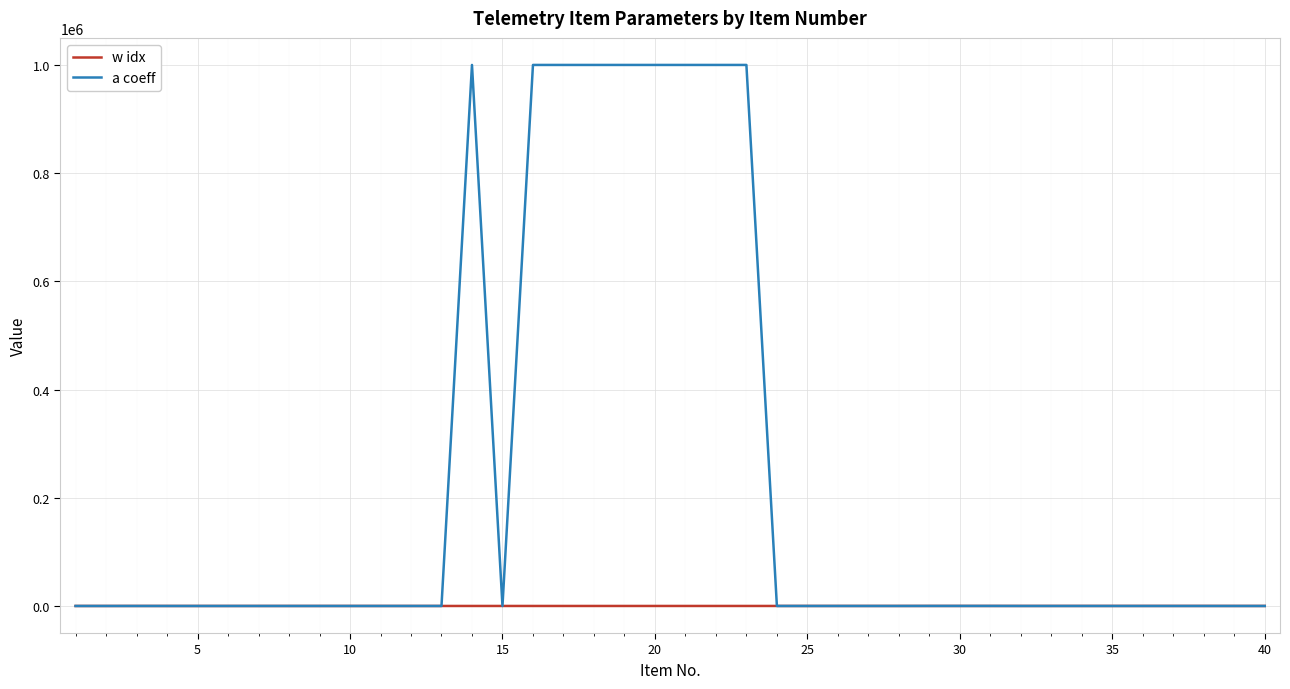

Is this an area chart (filled region under the line)?

No